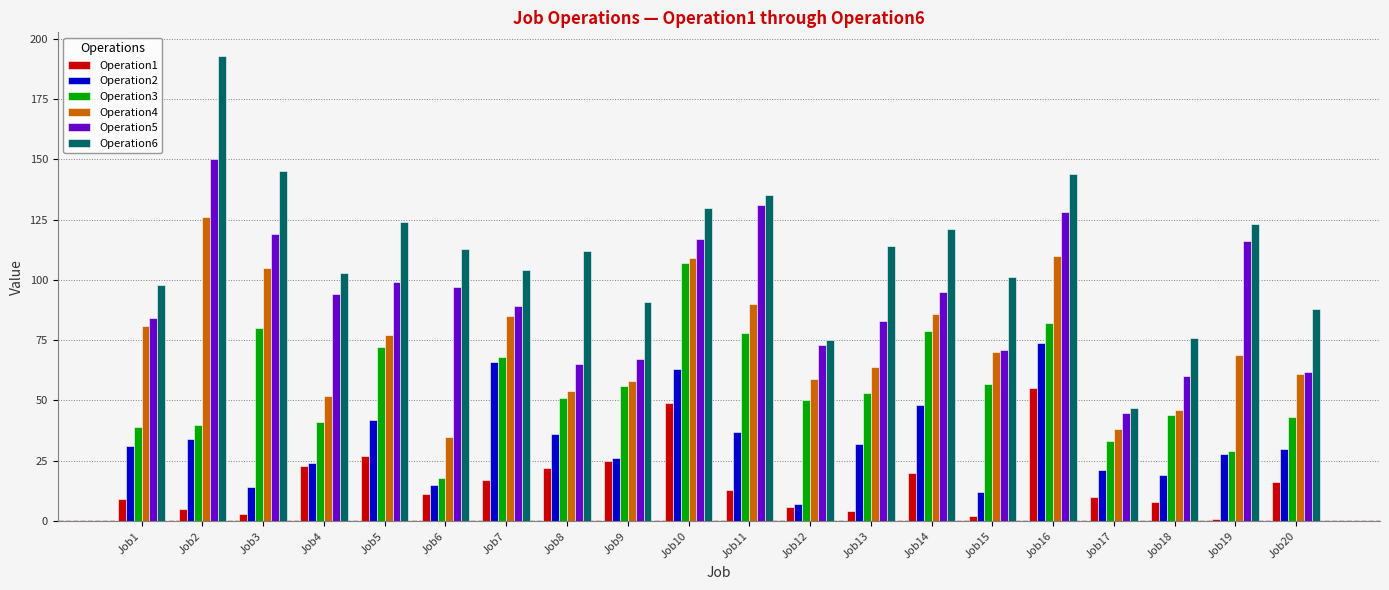

Rank the series at Job6 from lowest to highest value.

Operation1, Operation2, Operation3, Operation4, Operation5, Operation6